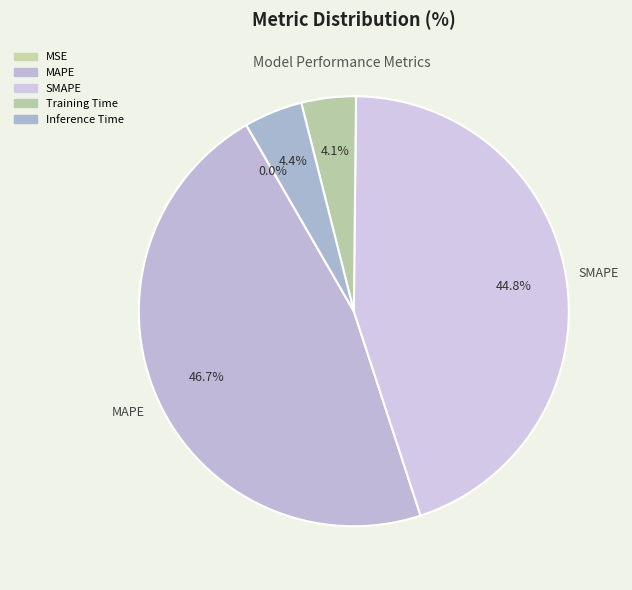

Is Training Time the majority of the pie?

No